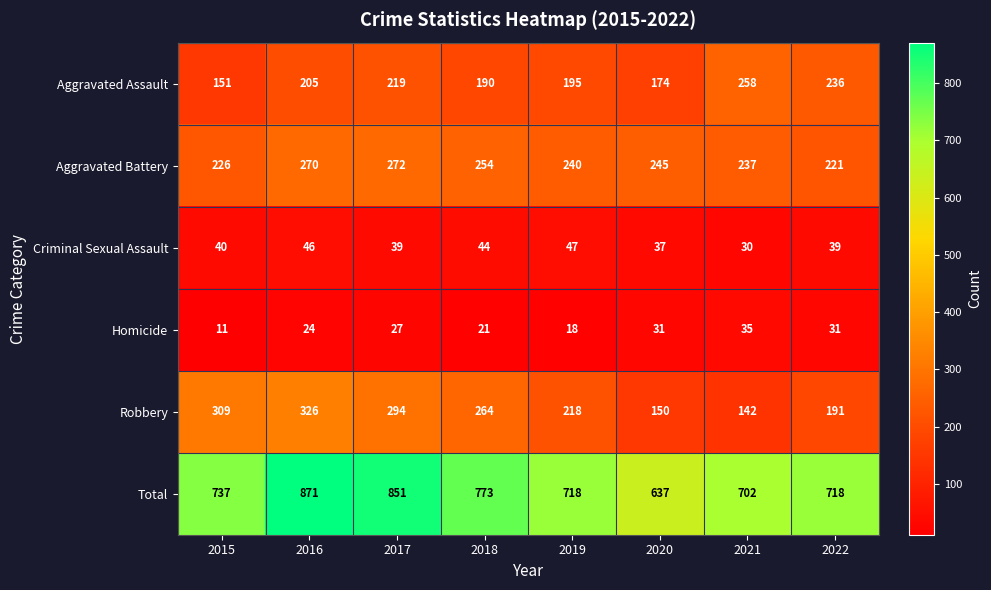

Which label corresponds to the smallest value in the chart?

2015